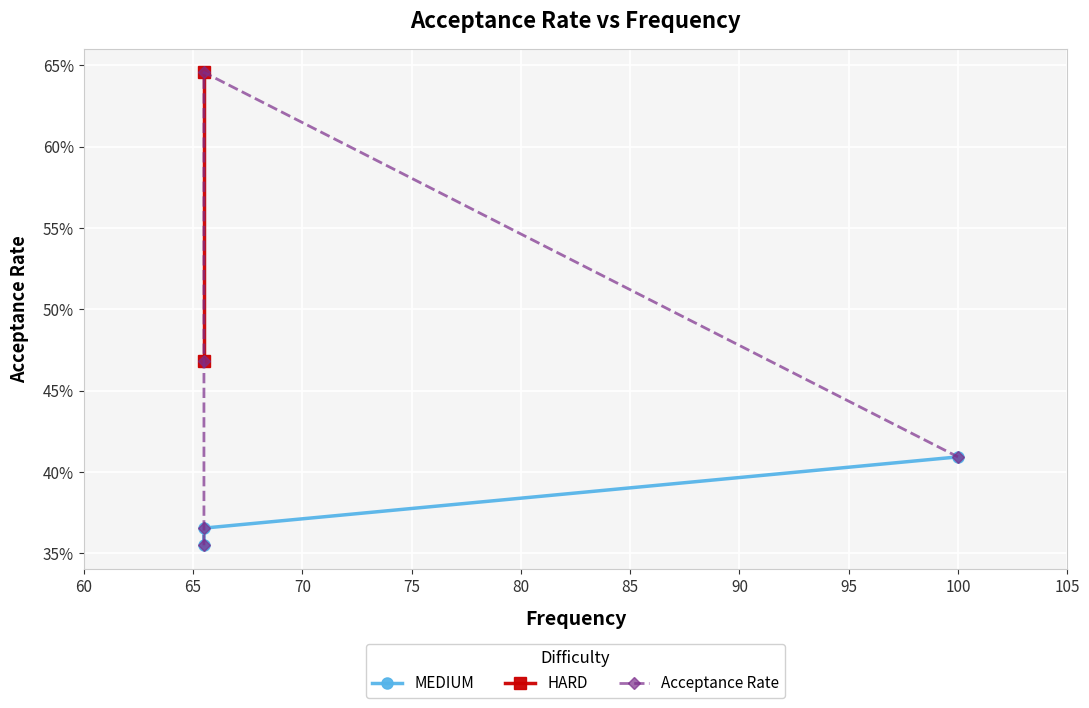

Rank the categories by value from lowest to highest.

65.5, 65.5, 100.0, 65.5, 65.5